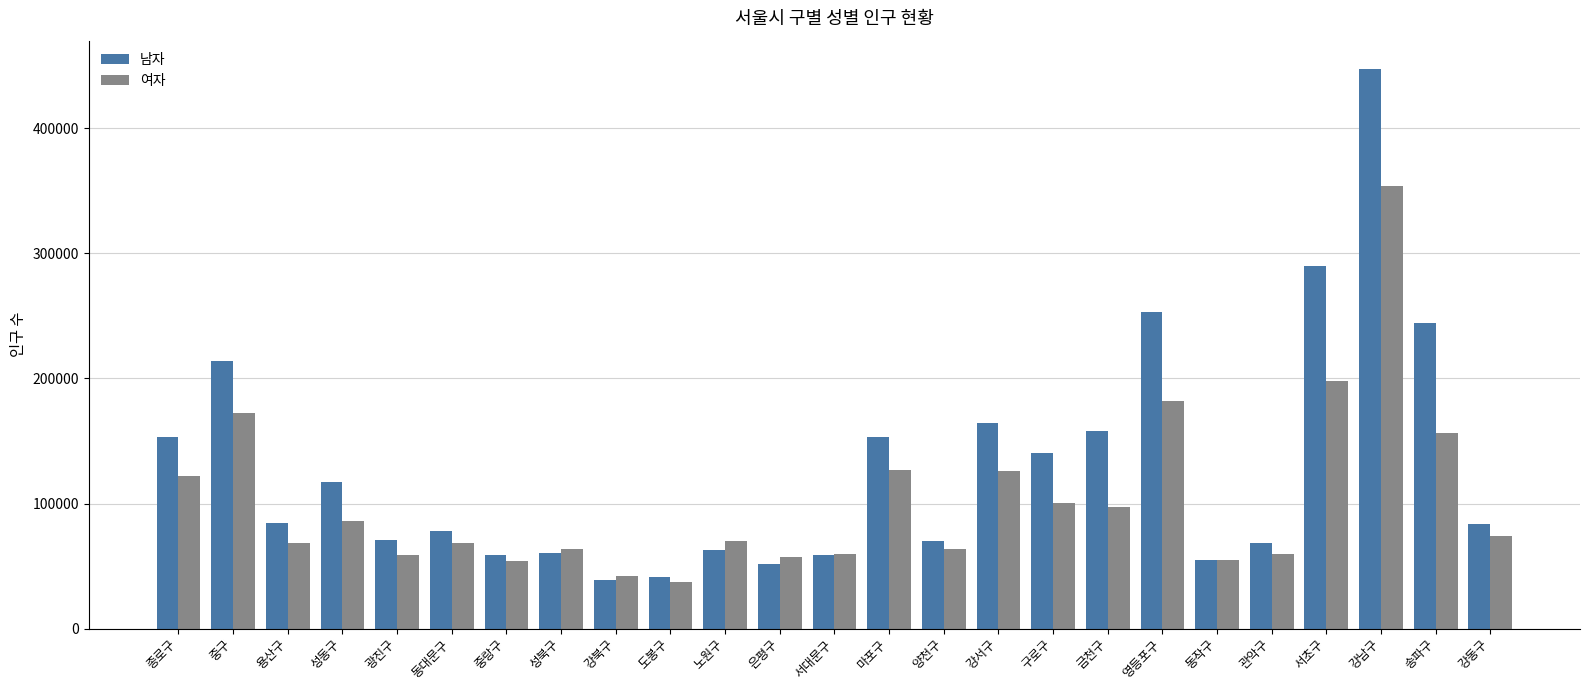

Which series has the largest total across all categories?

남자